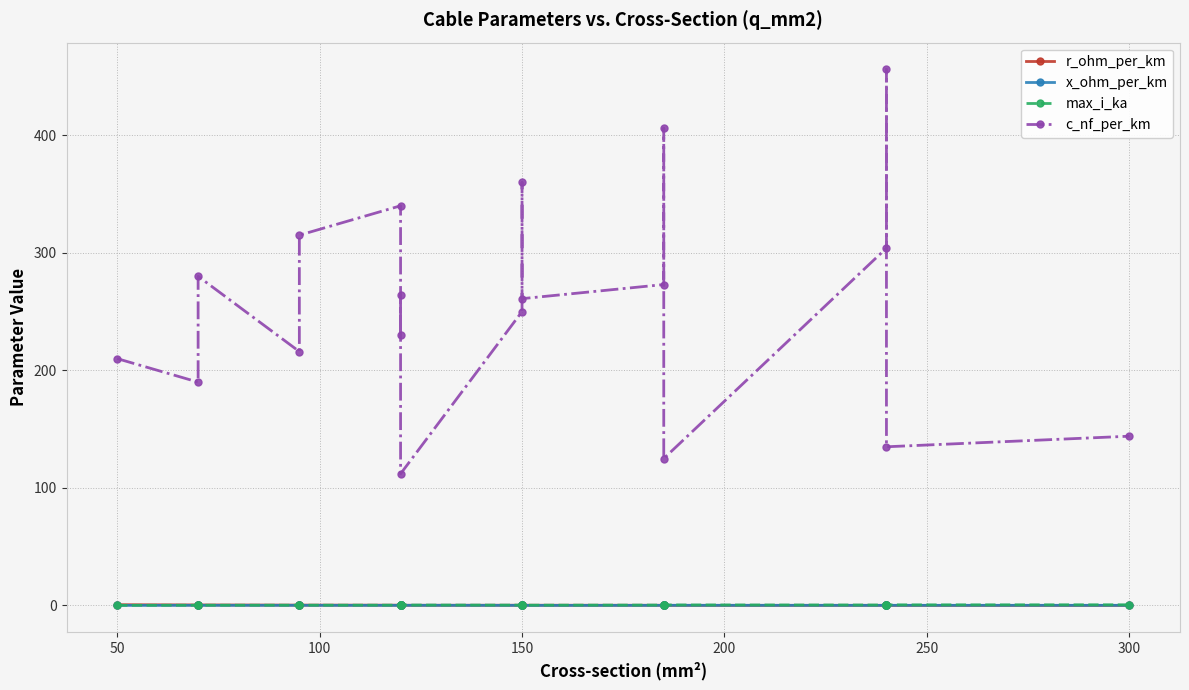

How many interior local peaks does the x_ohm_per_km series have?

7